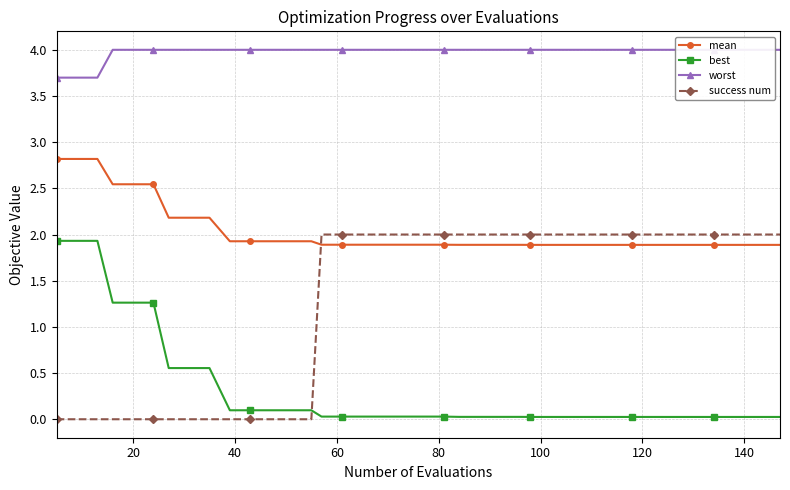

True or false: success num and mean cross at least once.

True